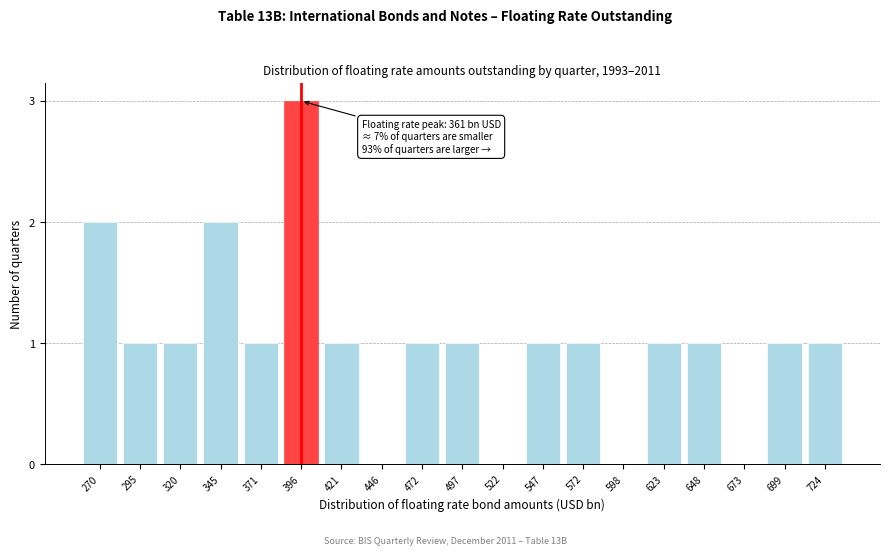

Reading right to left, list all the values displayed in this chart.

724=1	699=1	673=0	648=1	623=1	598=0	572=1	547=1	522=0	497=1	472=1	446=0	421=1	396=3	371=1	345=2	320=1	295=1	270=2